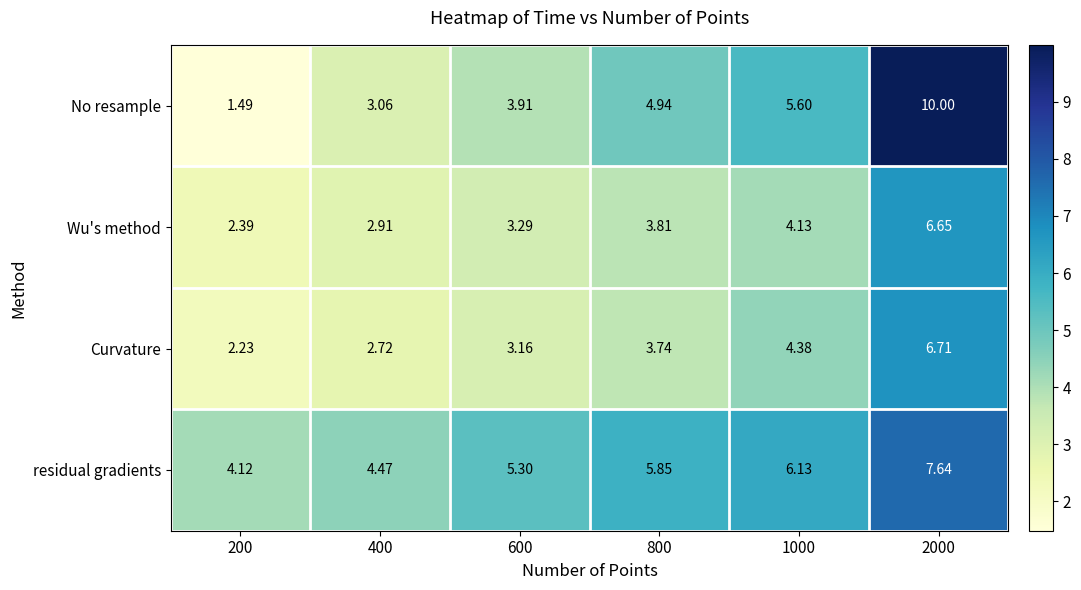

Between 200 and 800, which series saw the biggest shift?

No resample